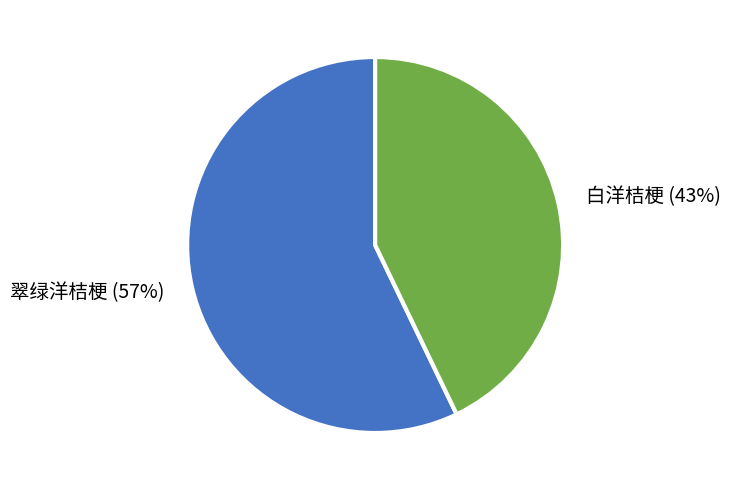

What is the smallest slice in the pie chart?

白洋桔梗